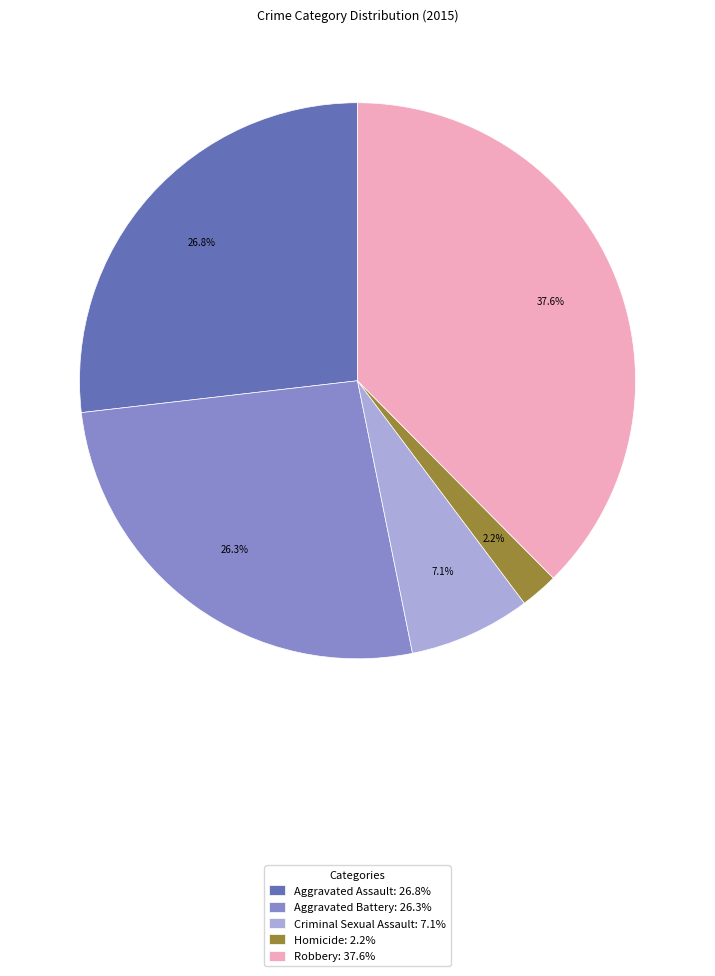

Count the number of slices in the pie.

5